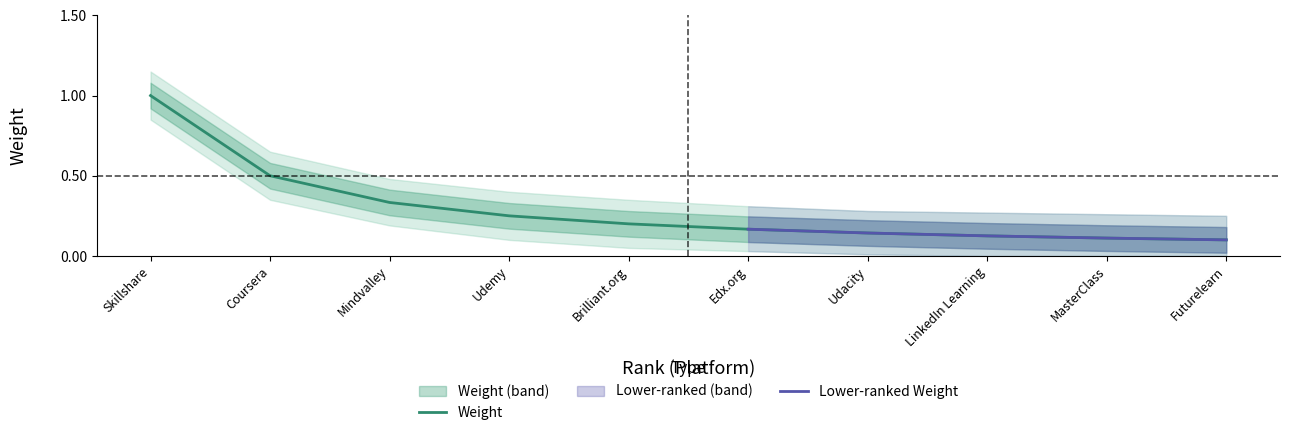

The Weight series shows 0.3 at Brilliant.org. True or false?

False